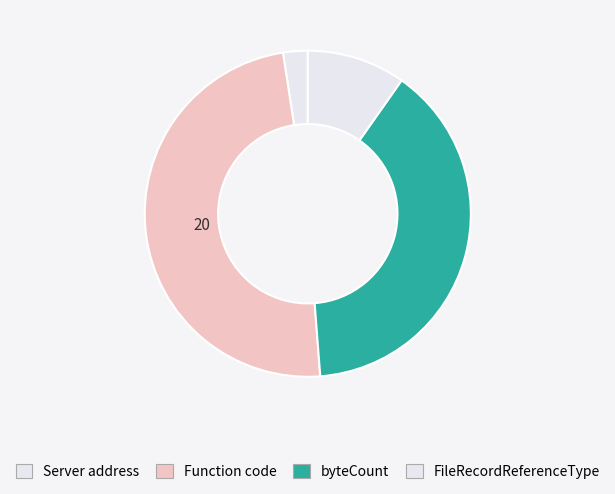

What percentage is the Function code slice, to the nearest percent?

49%